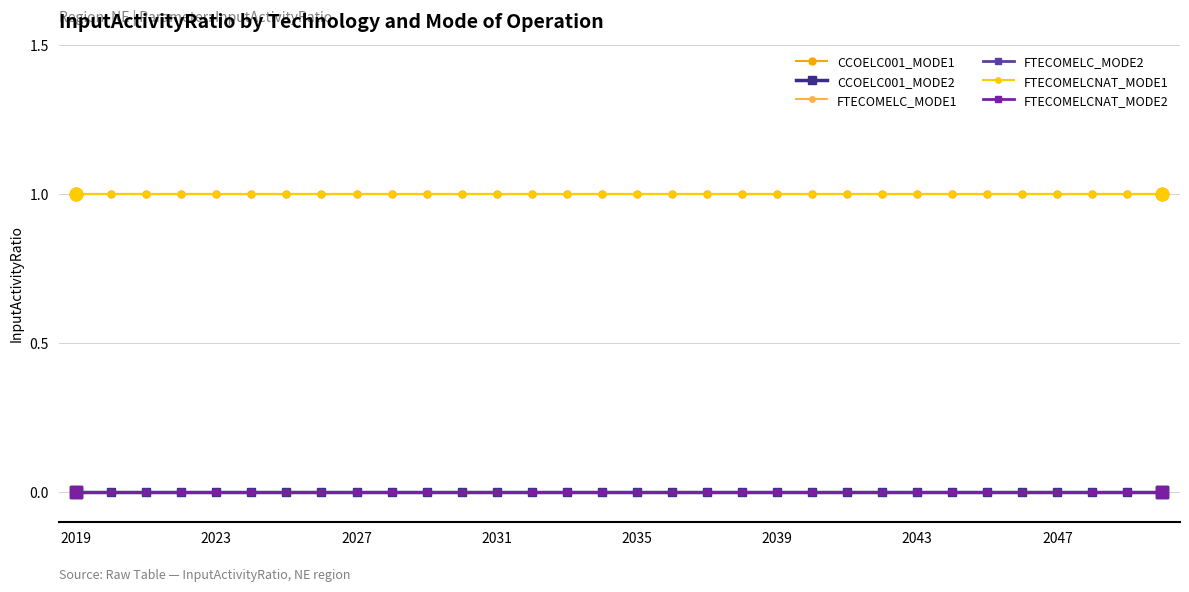

Is this an area chart (filled region under the line)?

No